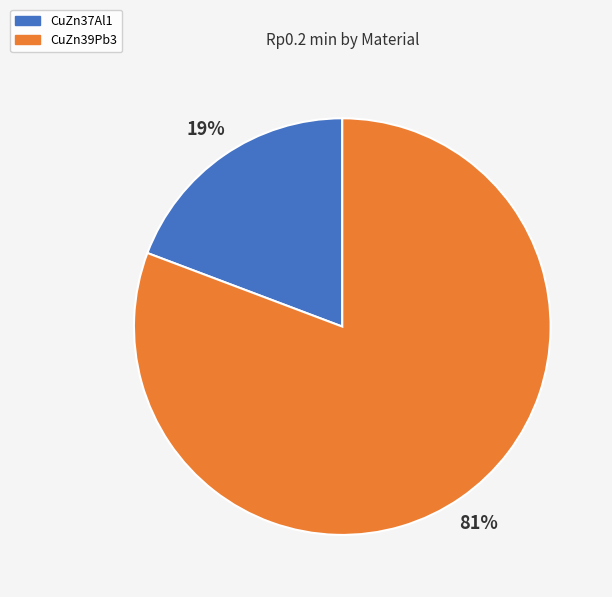

Rank the categories by value from highest to lowest.

CuZn39Pb3, CuZn37Al1